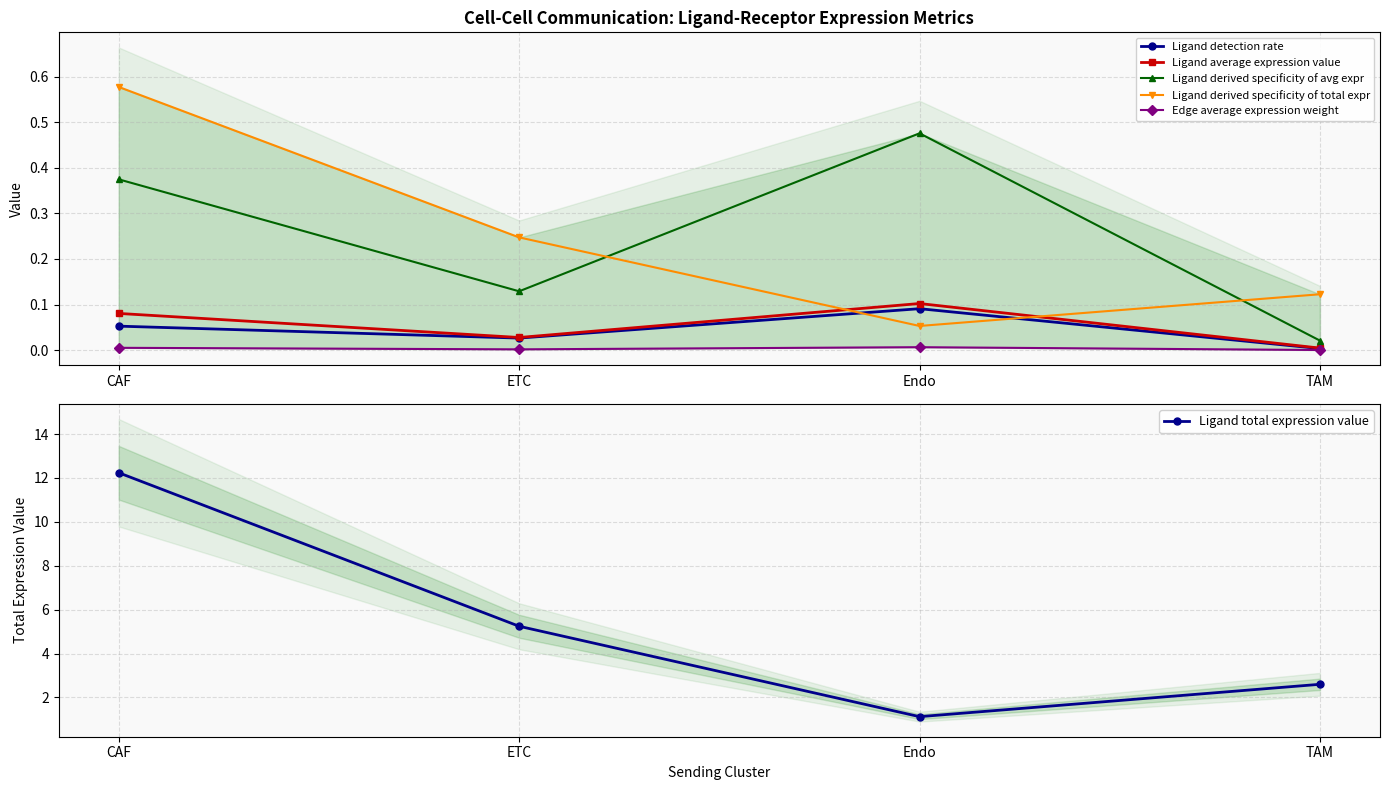

Where is the first local minimum for Edge average expression weight?

ETC